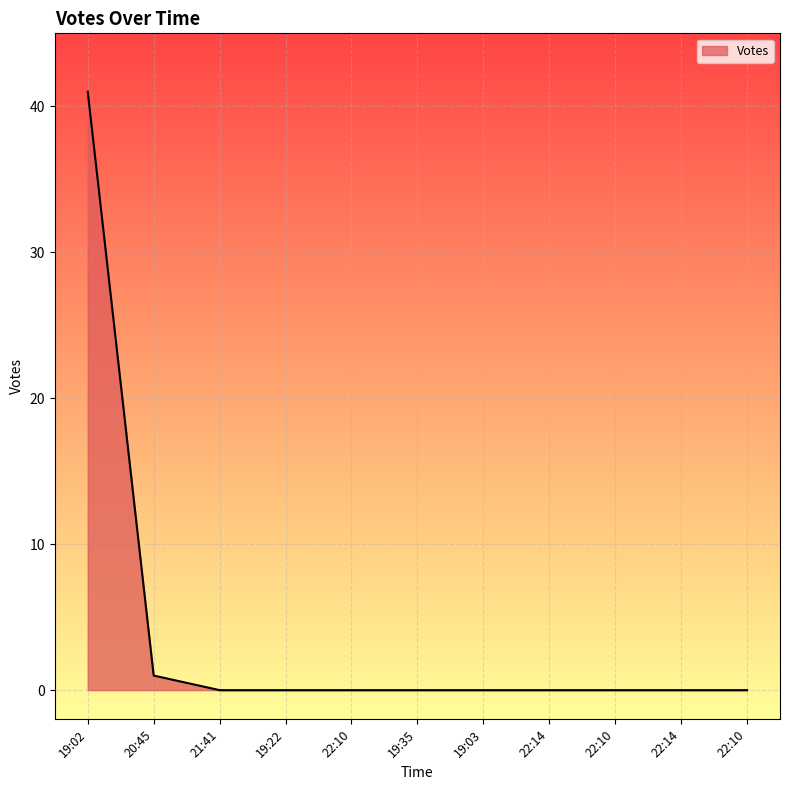

Rank the categories by value from highest to lowest.

19:02, 20:45, 21:41, 19:22, 22:10, 19:35, 19:03, 22:14, 22:10, 22:14, 22:10